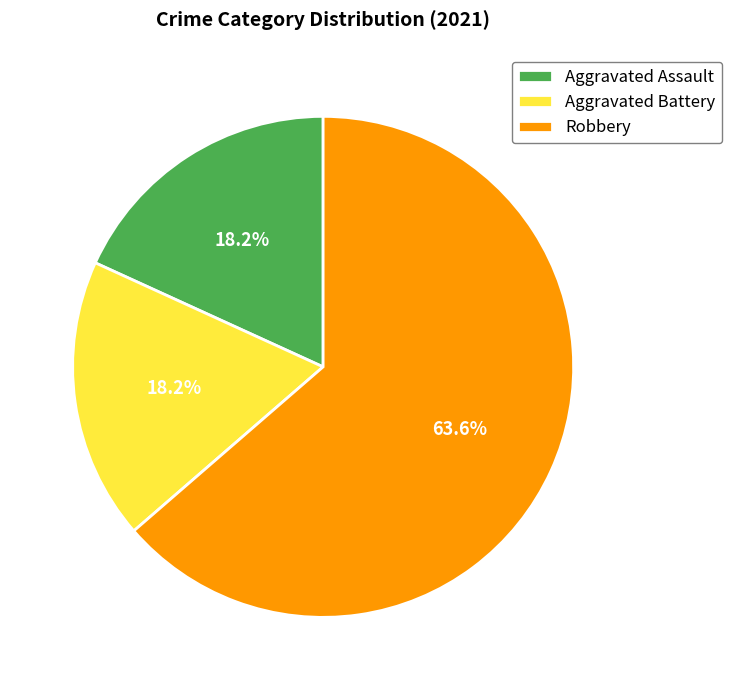

Does Aggravated Assault represent more than half of the total?

No